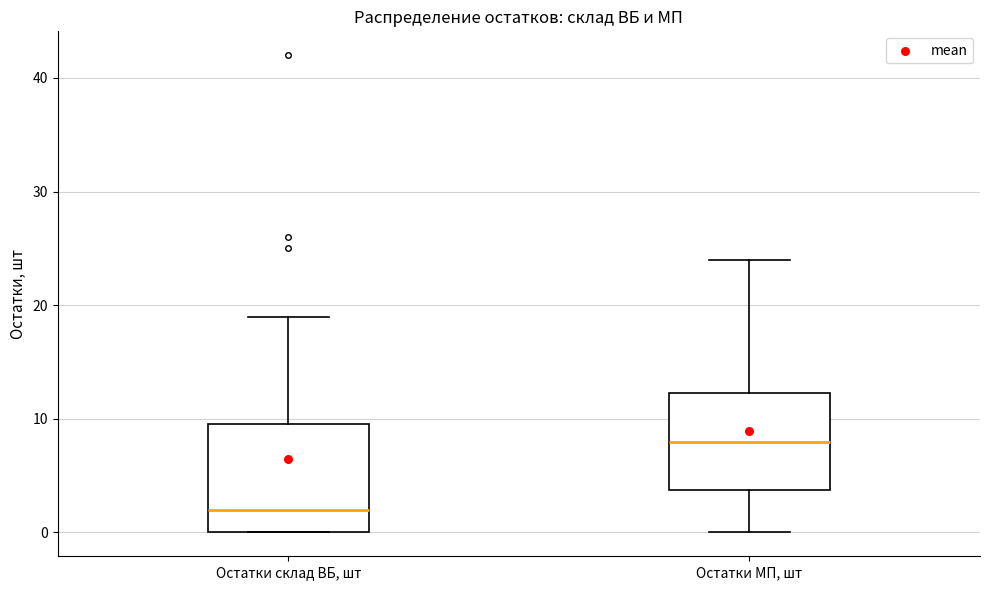

Where is the lower edge of the box for Остатки МП, шт on the y-axis? The values are not printed on the chart, so give them approximately, as read against the axis.

4